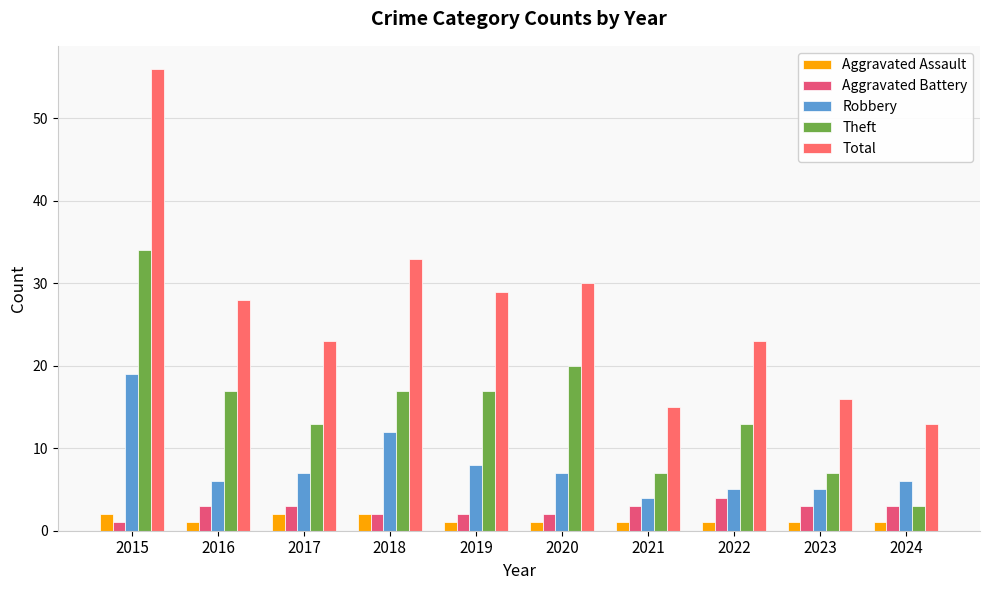

List the series in order of their peak value, lowest first.

Aggravated Assault, Aggravated Battery, Robbery, Theft, Total